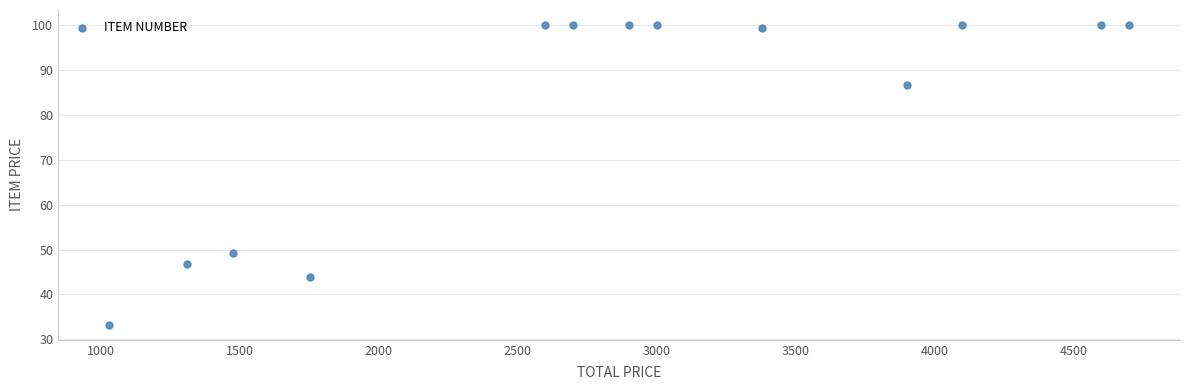

What is the range of Y values (max minus min)?

66.8